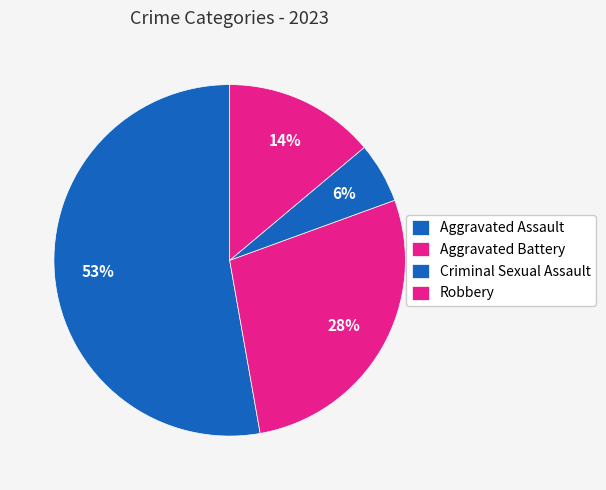

Count the number of slices in the pie.

4